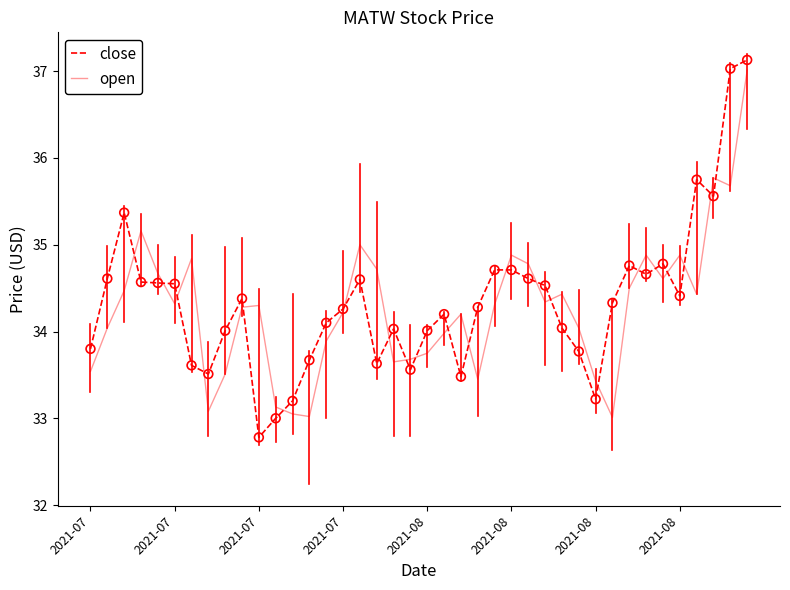

What is the smallest value displayed?

32.8